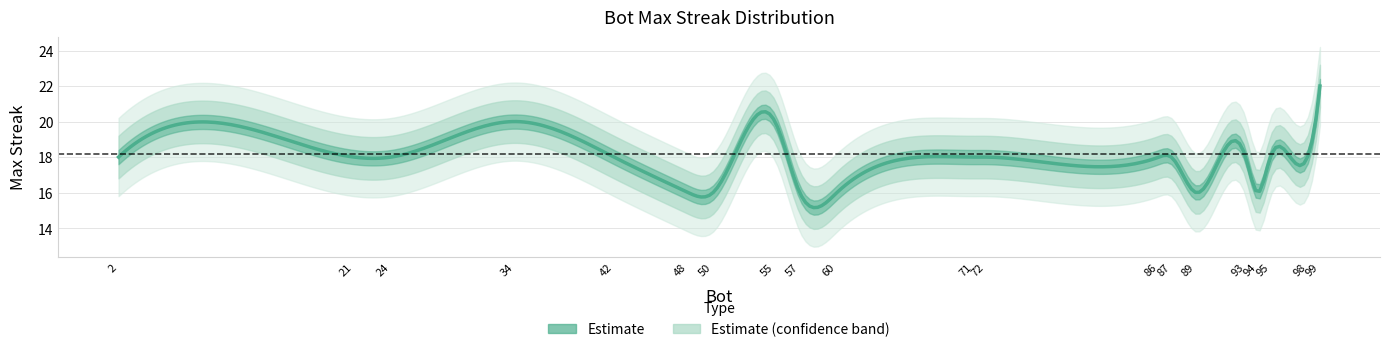

Rank the categories by value from highest to lowest.

99, 55, 34, 98, 95, 93, 87, 86, 72, 71, 42, 24, 21, 2, 94, 89, 60, 57, 50, 48